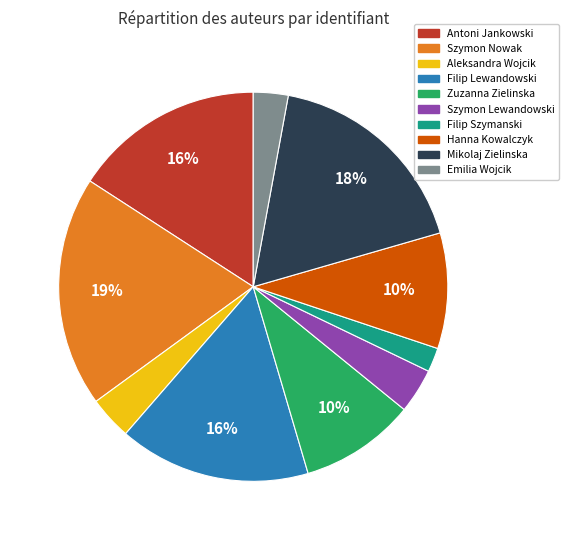

Does Filip Lewandowski represent more than half of the total?

No